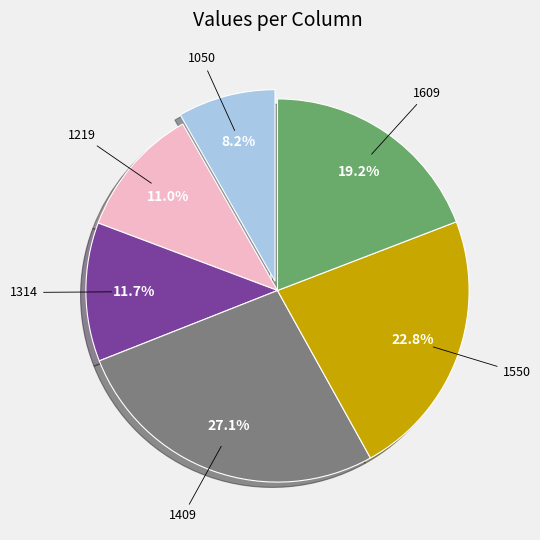

Is there any slice that represents more than half of the pie?

No